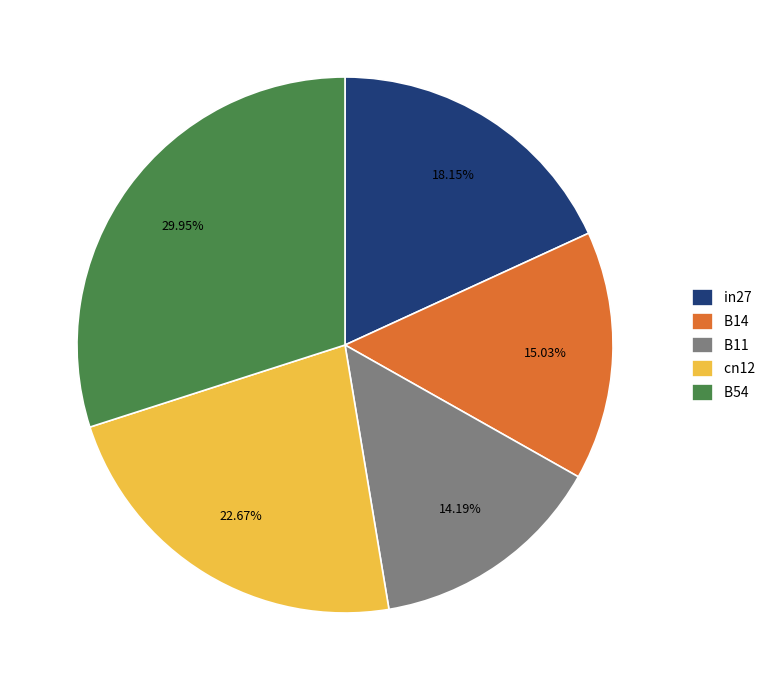

What percentage do B54 and B11 together represent?

44.1%